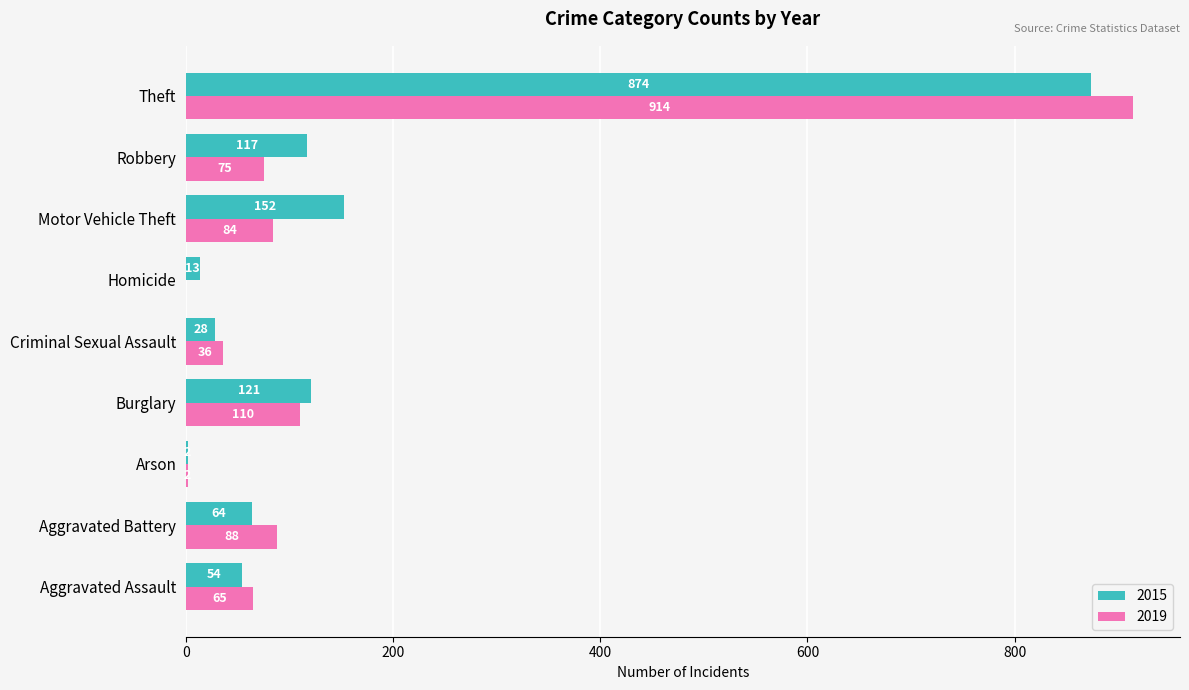

What is the approximate value of 2015 at Theft, to the nearest 10?

870